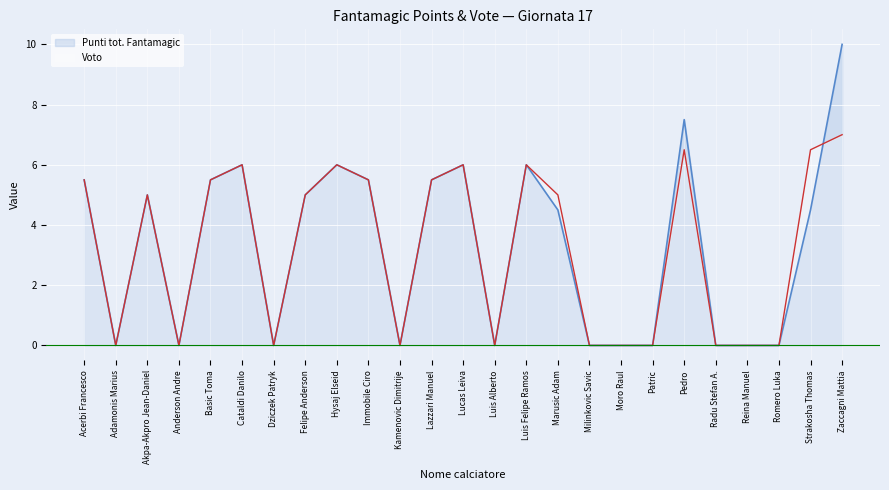

How many values in the Voto series exceed 5?

11